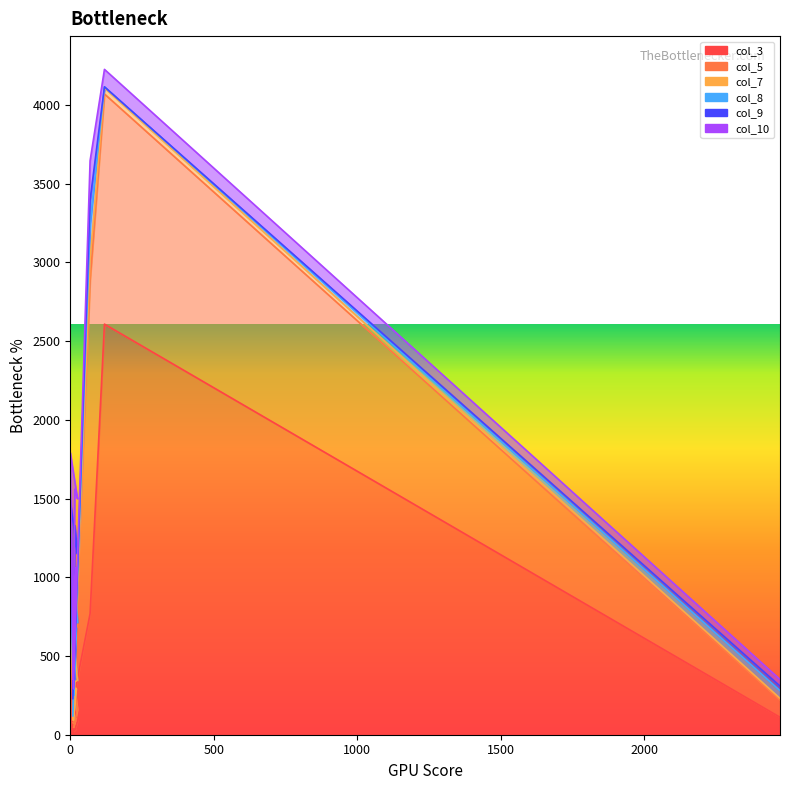

Reading left to right, extract all data points from this chart.

col_3: 12=23	20=37	9=33	16=34	25=86	0=273	11=224	69=769	119=2608	2472=111
col_5: 12=24	20=64	9=43	16=46	25=76	0=226	11=61	69=2118	119=1462	2472=110
col_7: 12=49	20=194	9=17	16=255	25=185	0=298	11=0	69=132	119=38	2472=10
col_8: 12=156	20=387	9=25	16=593	25=366	0=277	11=0	69=228	119=7	2472=49
col_9: 12=222	20=150	9=110	16=401	25=434	0=412	11=5	69=149	119=0	2472=29
col_10: 12=210	20=230	9=125	16=231	25=352	0=306	11=1	69=250	119=111	2472=42